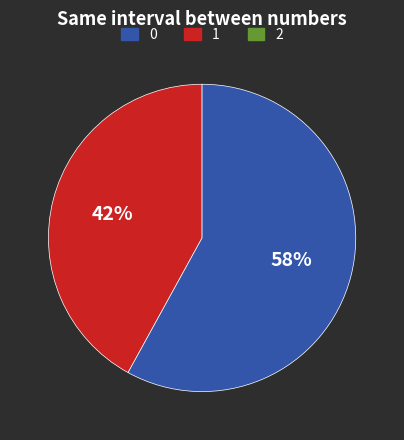

To the nearest percent, what is the average slice percentage?

50%